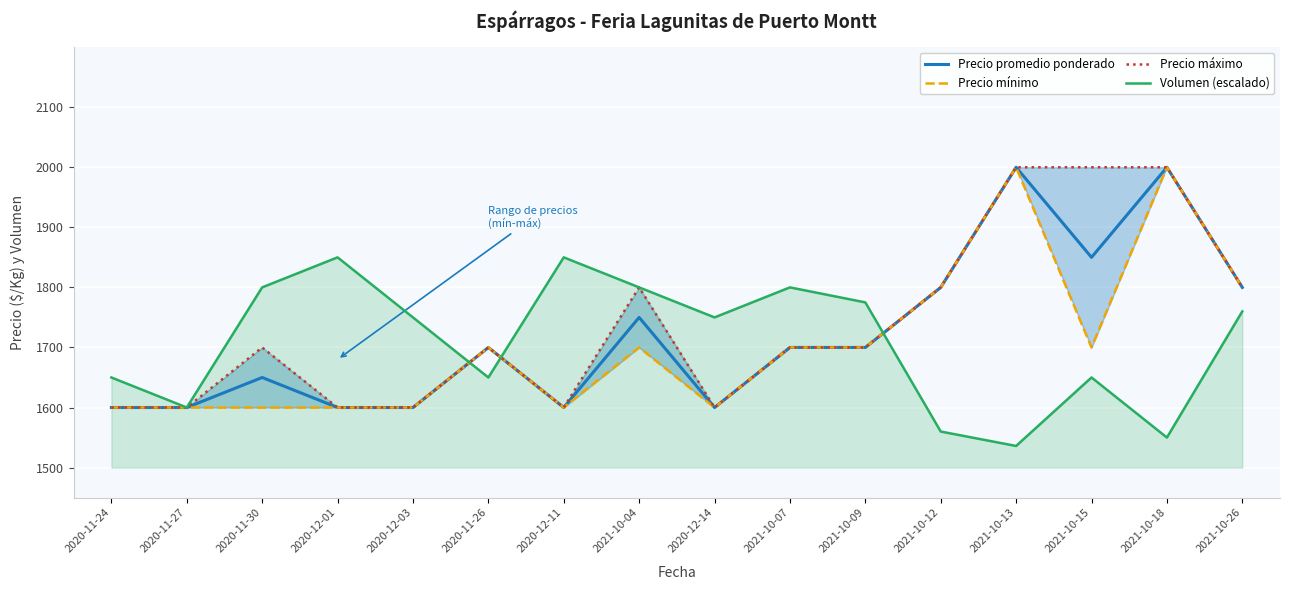

What is the difference between the maximum and minimum values in the Precio mínimo series?

400